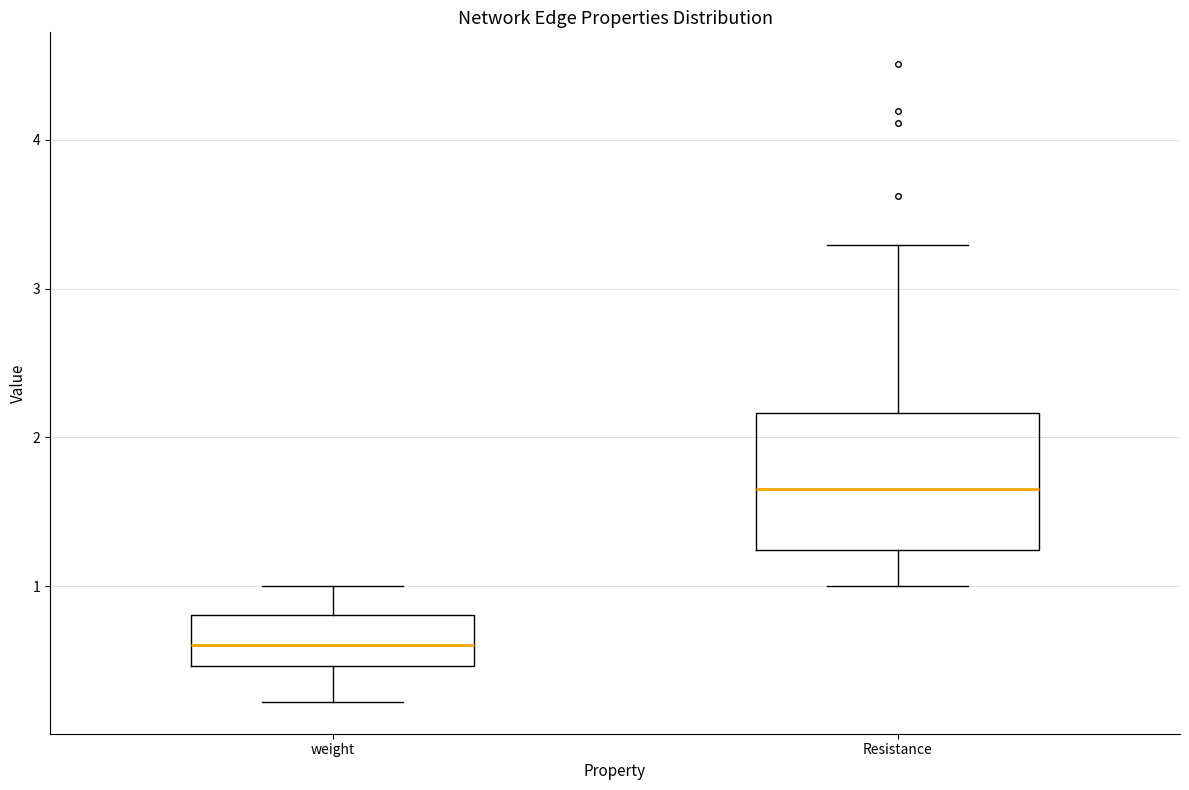

Which box is the tallest, from its lower edge to its upper edge?

Resistance